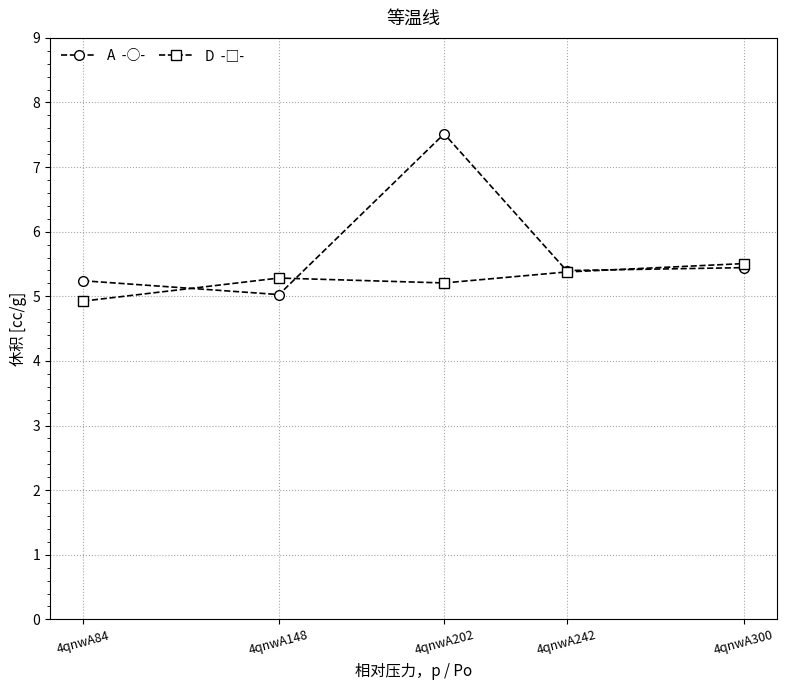

What is the total value across all series at 4qnwA148?

10.3